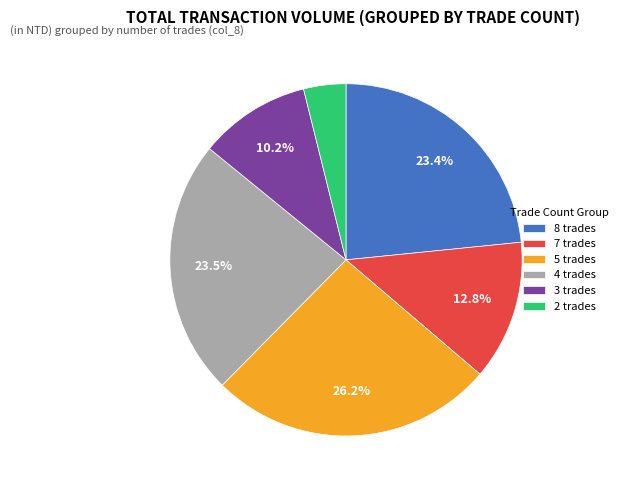

Count the number of slices in the pie.

6